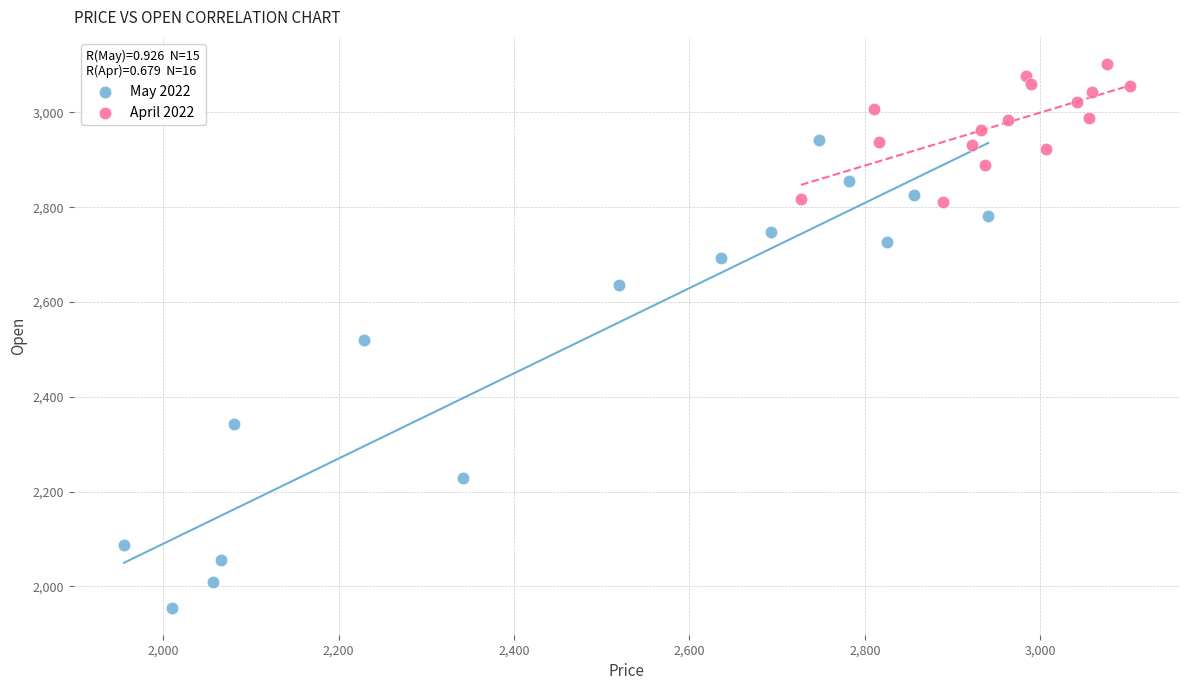

Which series has the widest spread of Y values?

May 2022